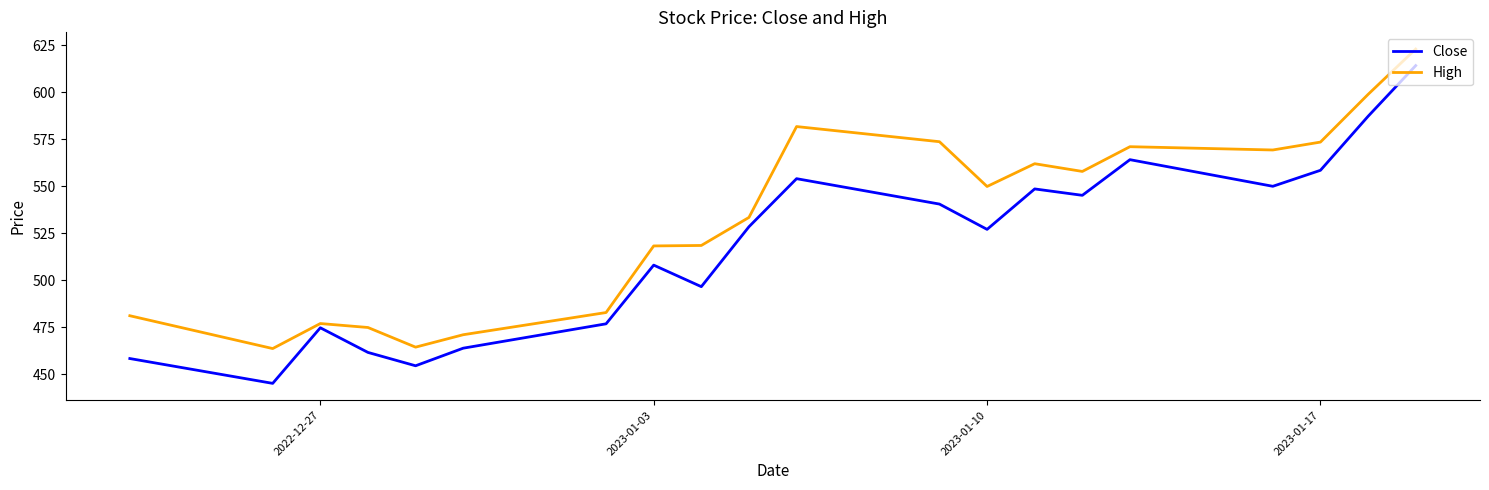

Which series has the widest spread of values?

Close